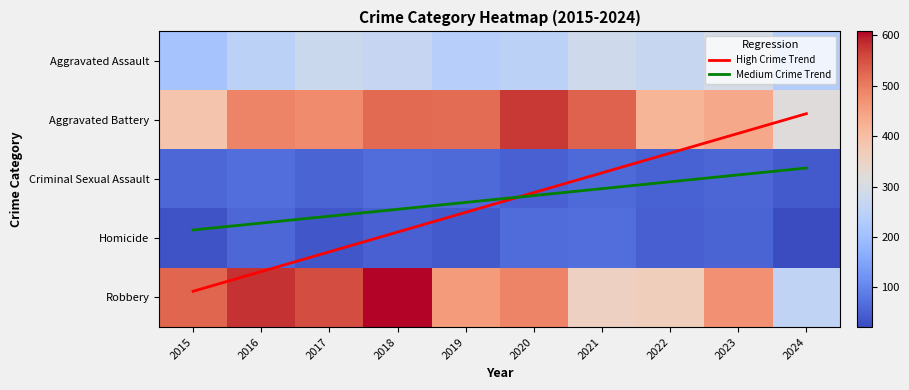

At how many categories does at least one series exceed 132?

10